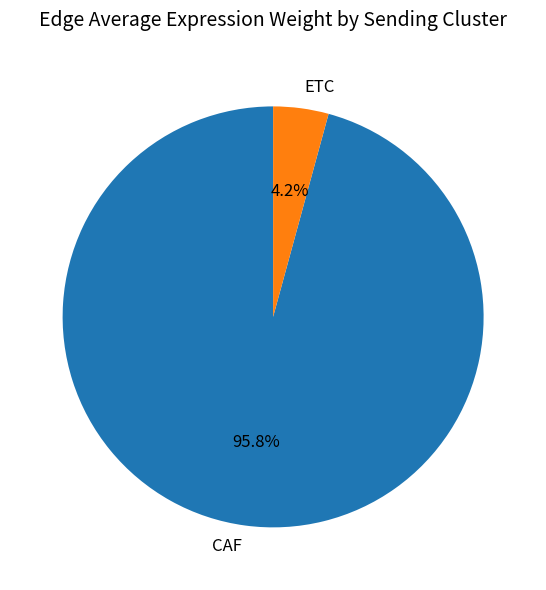

Does CAF represent more than half of the total?

Yes